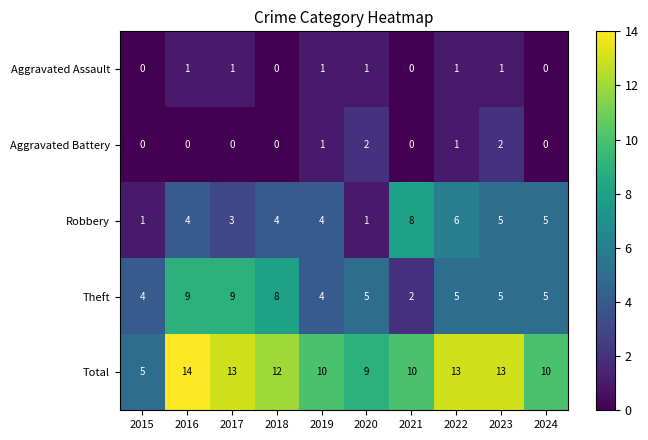

What is the maximum value shown in the chart?

14